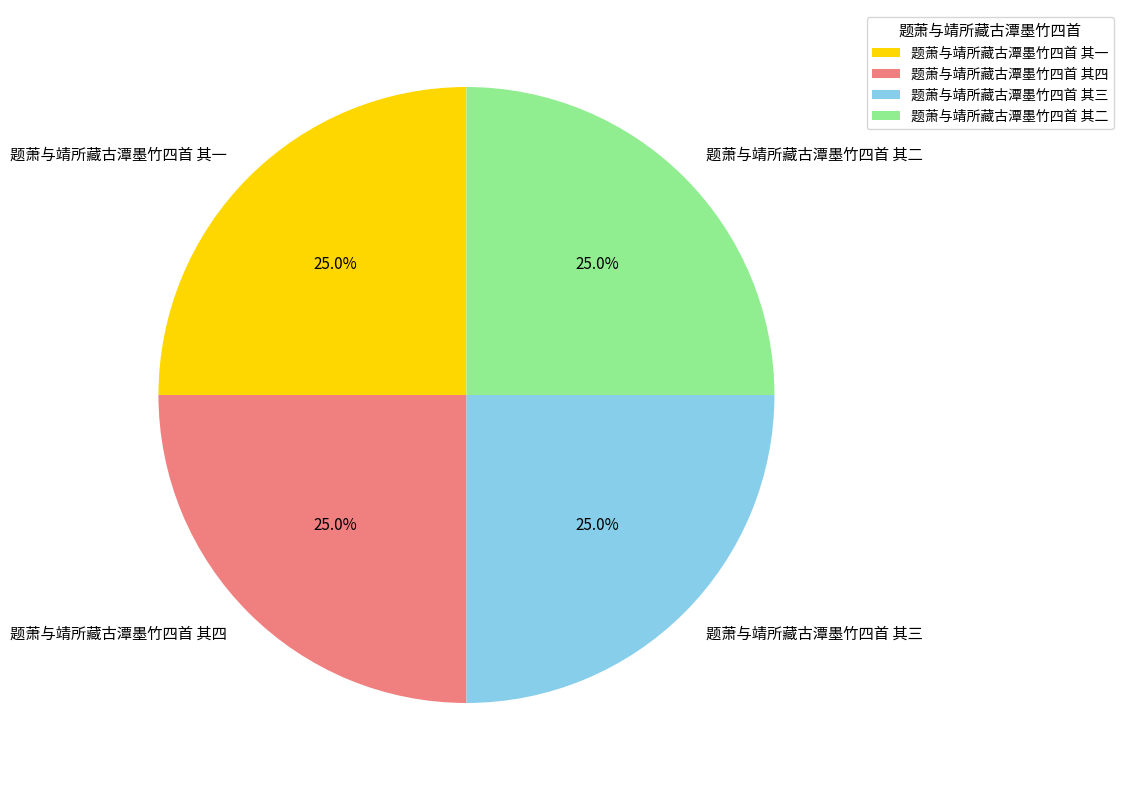

The 题萧与靖所藏古潭墨竹四首 其三 slice represents 25% of the pie. True or false?

True